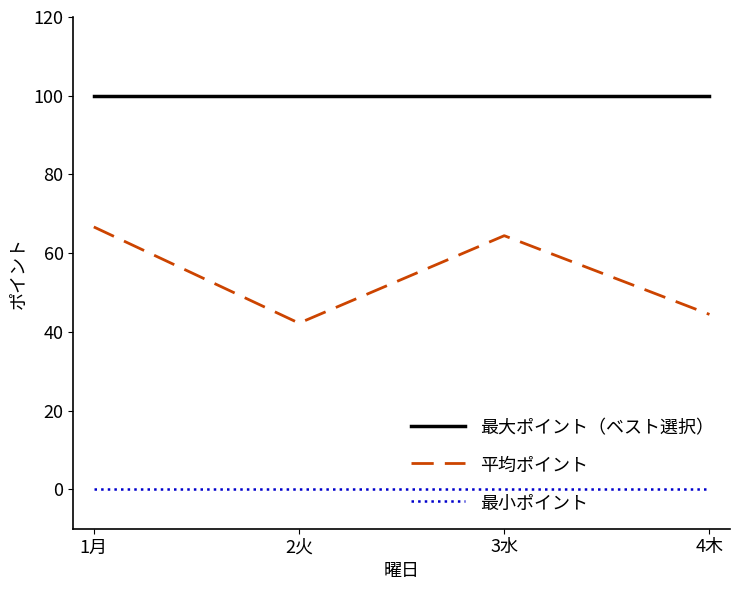

True or false: 最大ポイント（ベスト選択） and 最小ポイント cross at least once.

False